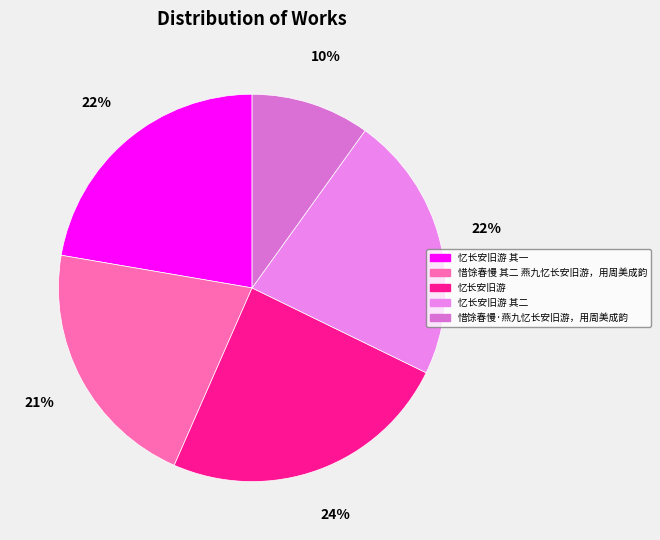

What percentage is the 惜馀春慢 其二 燕九忆长安旧游，用周美成韵 slice, to the nearest percent?

21%